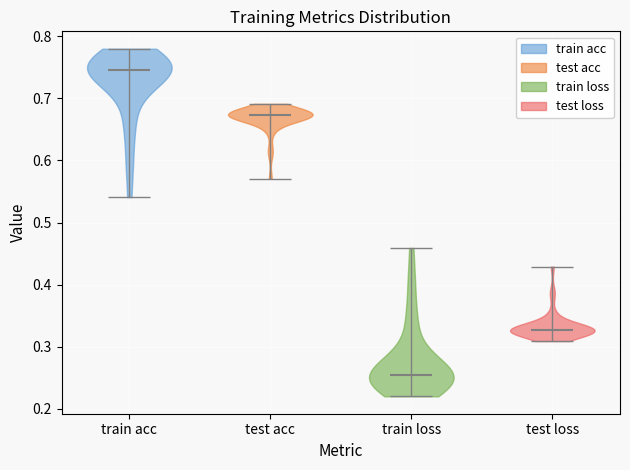

Which violin has the lowest median line?

train loss